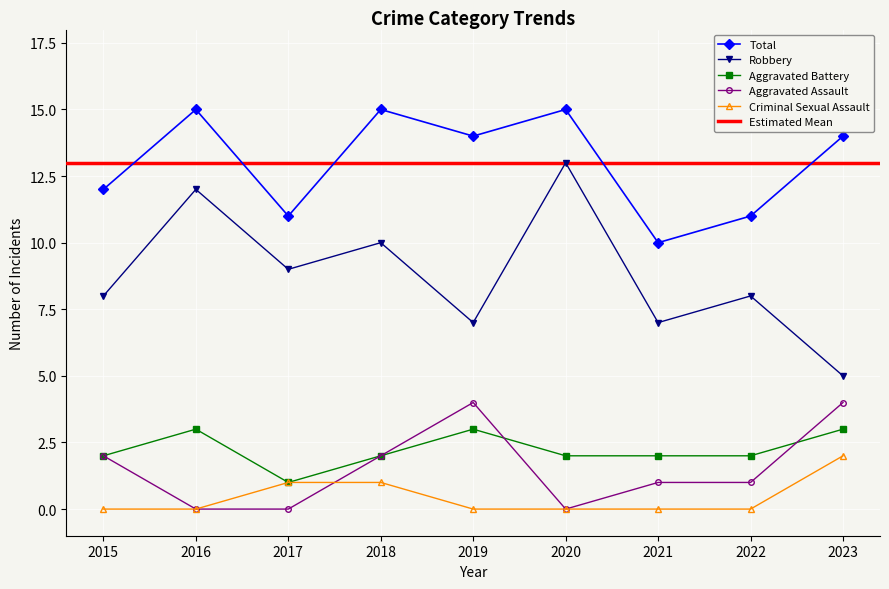

How many Robbery values are between 7 and 10?

6